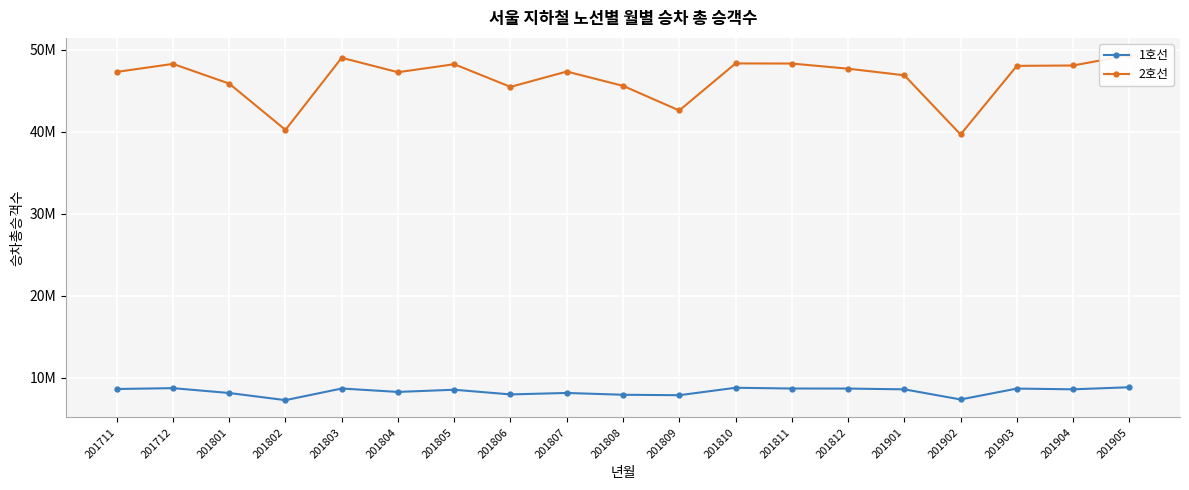

List the labels in order of 1호선 value, largest first.

201905, 201810, 201712, 201811, 201803, 201812, 201903, 201711, 201904, 201901, 201805, 201804, 201807, 201801, 201806, 201808, 201809, 201902, 201802